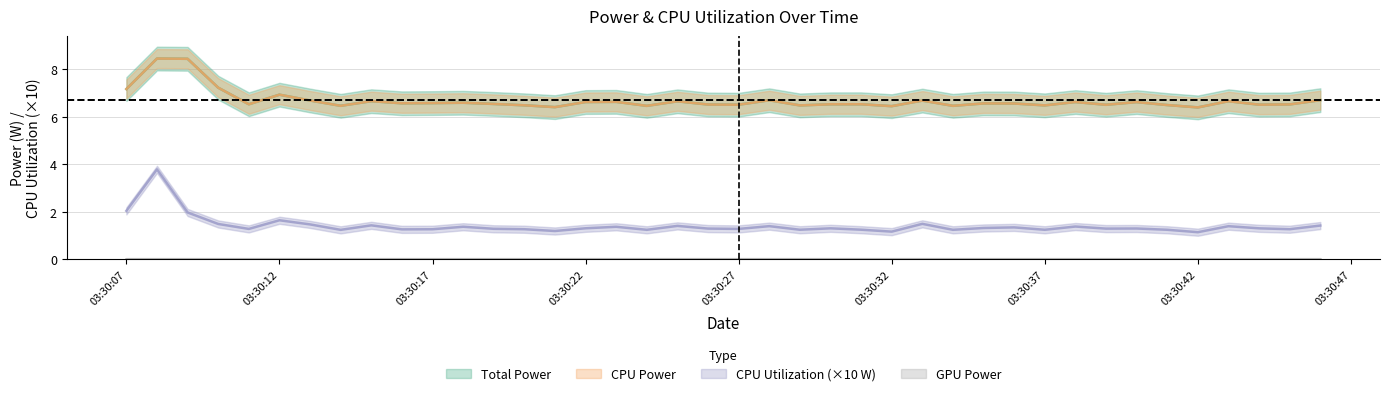

At how many categories does at least one series exceed 5?

40